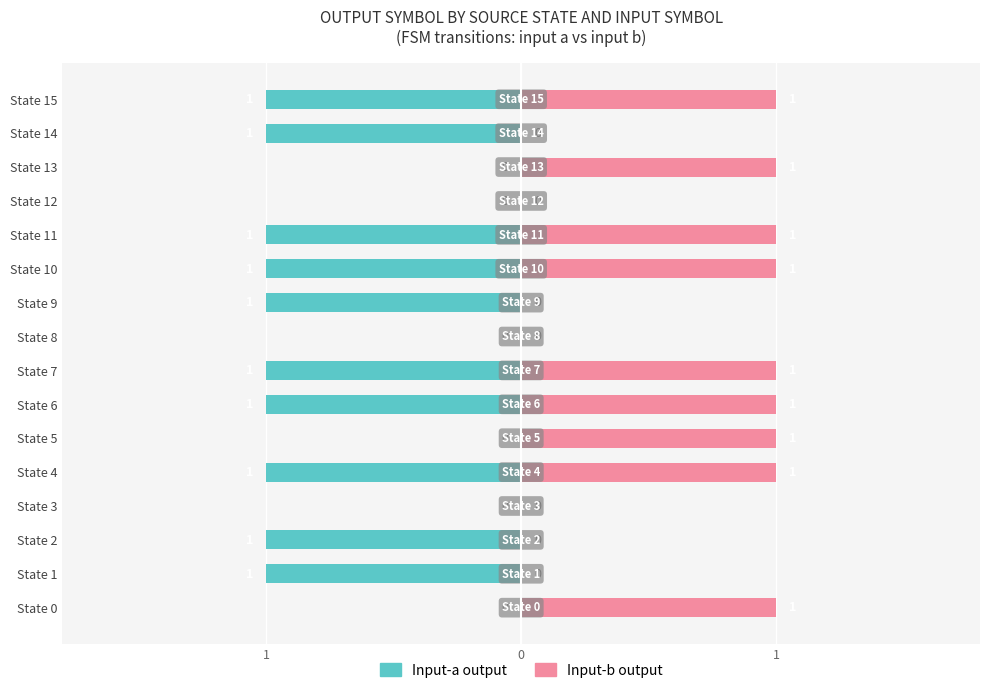

What is the maximum value shown in the chart?

1